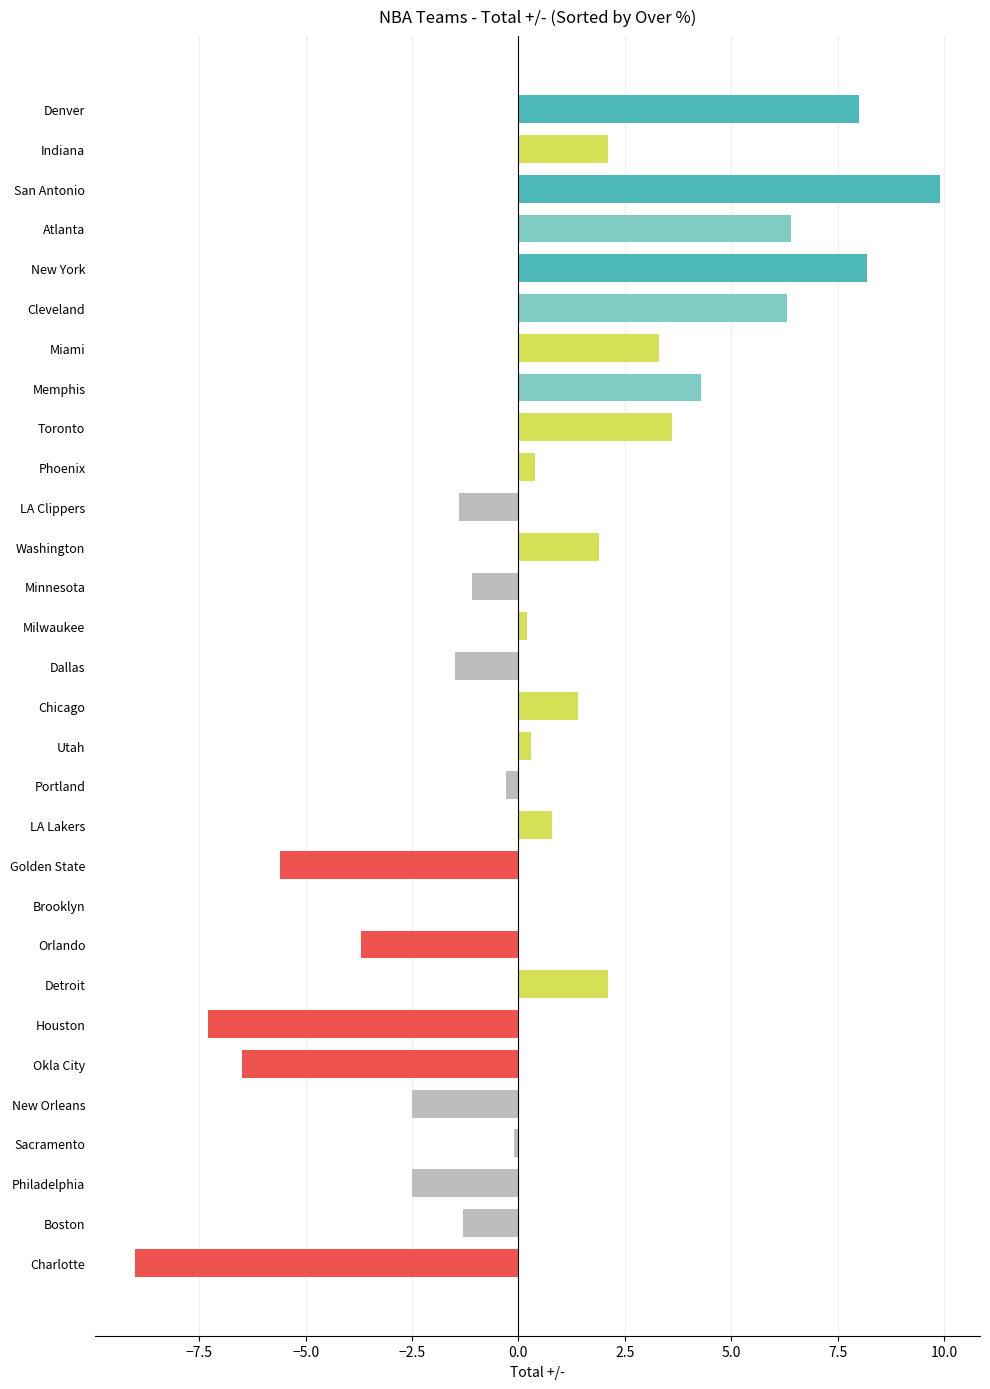

Reading bottom to top, list all the values displayed in this chart.

Charlotte=-9.0	Boston=-1.3	Philadelphia=-2.5	Sacramento=-0.1	New Orleans=-2.5	Okla City=-6.5	Houston=-7.3	Detroit=2.1	Orlando=-3.7	Brooklyn=0.0	Golden State=-5.6	LA Lakers=0.8	Portland=-0.3	Utah=0.3	Chicago=1.4	Dallas=-1.5	Milwaukee=0.2	Minnesota=-1.1	Washington=1.9	LA Clippers=-1.4	Phoenix=0.4	Toronto=3.6	Memphis=4.3	Miami=3.3	Cleveland=6.3	New York=8.2	Atlanta=6.4	San Antonio=9.9	Indiana=2.1	Denver=8.0